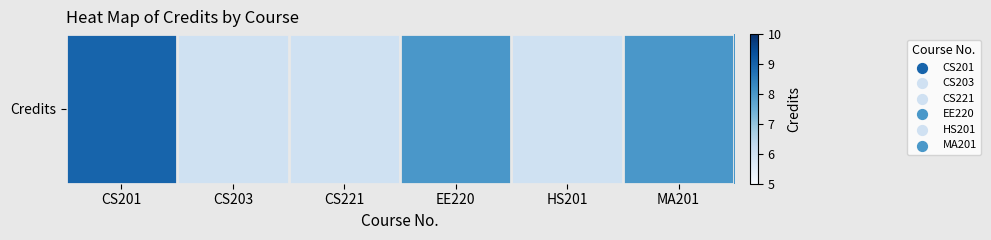

Rank the categories by value from lowest to highest.

CS203, CS221, HS201, EE220, MA201, CS201